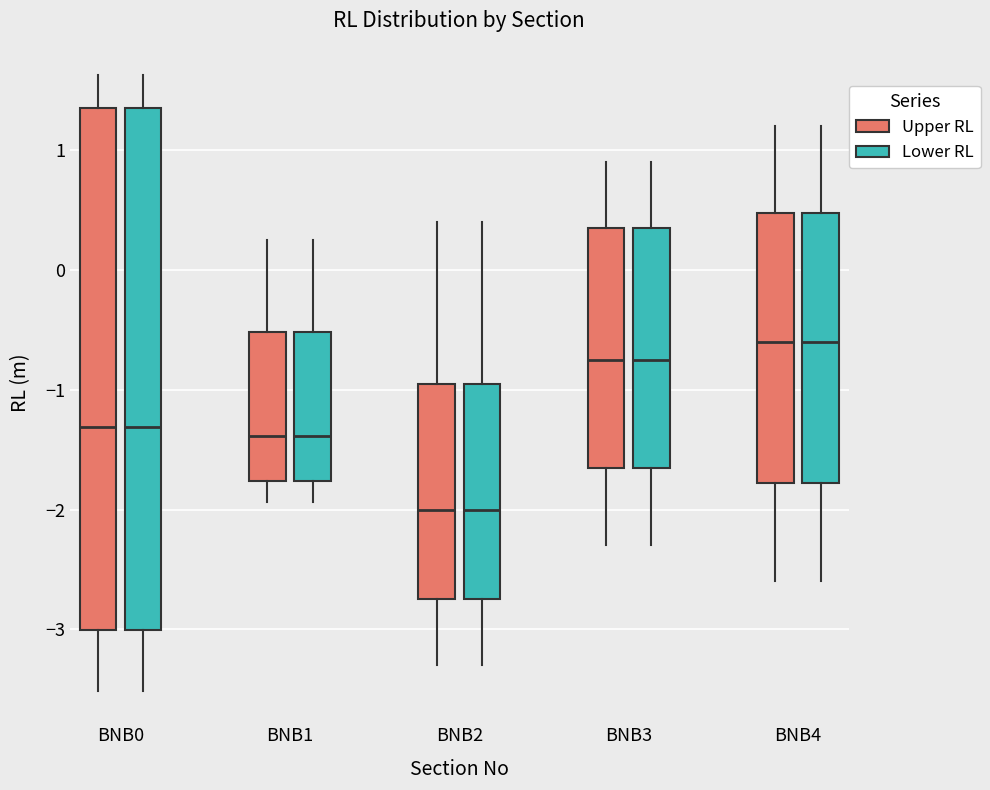

Reading left to right, transcribe this box plot: for each box, give where its median line is, the range the box spans, and where its two whiskers end, as read against the y-axis. The values are not printed on the chart, so give them approximately, as read against the axis.

BNB0 (Upper RL): median -1.3, box -3.0 to 1.3, whiskers -3.5 to 1.6
BNB0 (Lower RL): median -1.3, box -3.0 to 1.3, whiskers -3.5 to 1.6
BNB1 (Upper RL): median -1.4, box -1.8 to -0.5, whiskers -1.9 to 0.2
BNB1 (Lower RL): median -1.4, box -1.8 to -0.5, whiskers -1.9 to 0.2
BNB2 (Upper RL): median -2.0, box -2.7 to -0.9, whiskers -3.3 to 0.4
BNB2 (Lower RL): median -2.0, box -2.7 to -0.9, whiskers -3.3 to 0.4
BNB3 (Upper RL): median -0.7, box -1.6 to 0.4, whiskers -2.3 to 0.9
BNB3 (Lower RL): median -0.7, box -1.6 to 0.4, whiskers -2.3 to 0.9
BNB4 (Upper RL): median -0.6, box -1.8 to 0.5, whiskers -2.6 to 1.2
BNB4 (Lower RL): median -0.6, box -1.8 to 0.5, whiskers -2.6 to 1.2